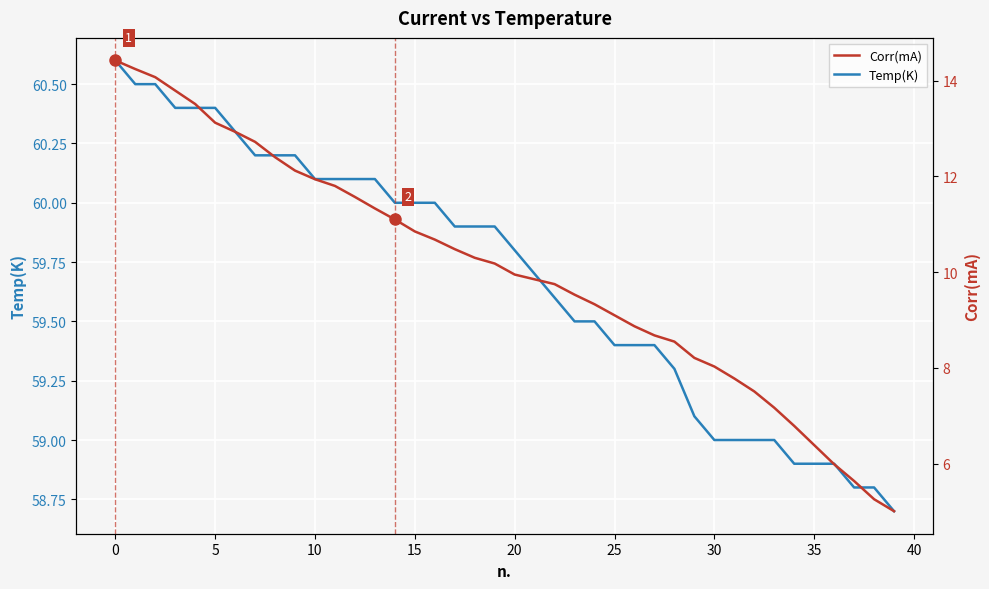

The value of Corr(mA) at 38 is 3.3. True or false?

False